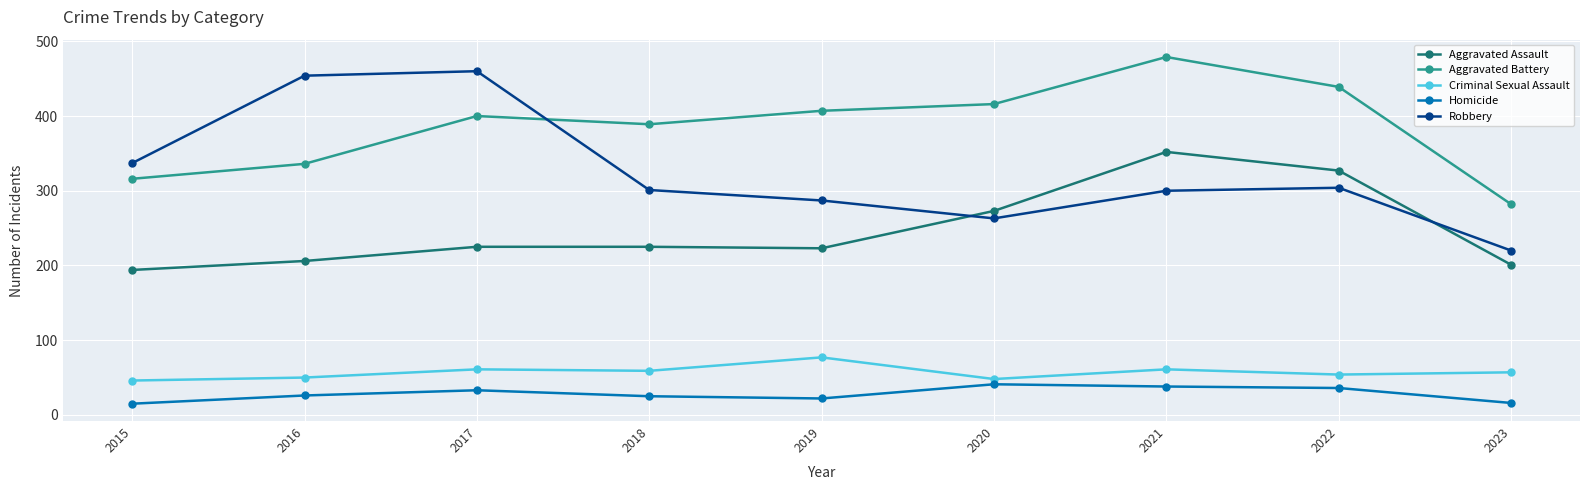

At 2021, list the series in order from largest to smallest.

Aggravated Battery, Aggravated Assault, Robbery, Criminal Sexual Assault, Homicide